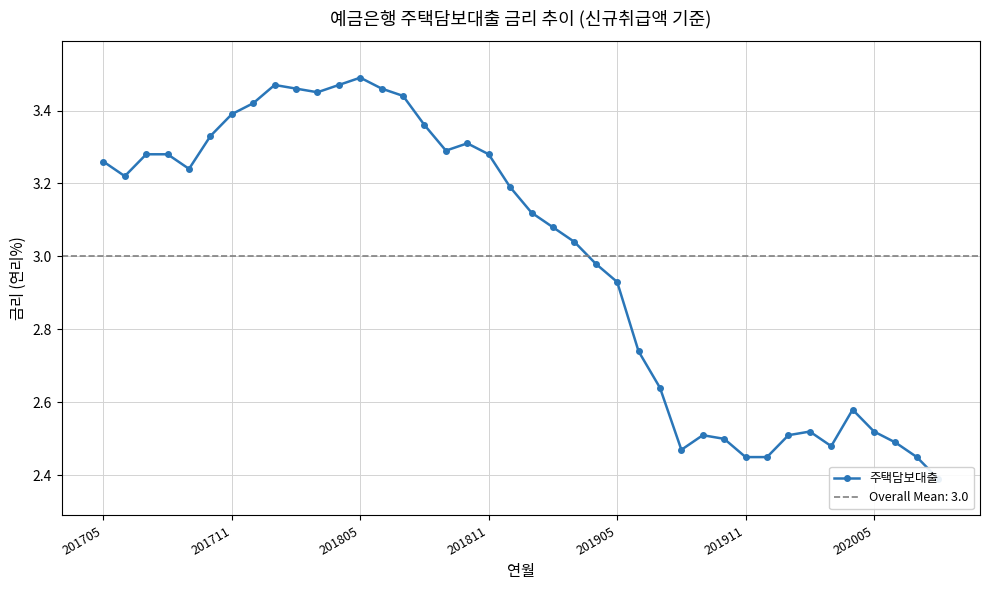

Reading right to left, list all the values displayed in this chart.

2.4	2.5	2.5	2.5	2.6	2.5	2.5	2.5	2.5	2.5	2.5	2.5	2.5	2.6	2.7	2.9	3.0	3.0	3.1	3.1	3.2	3.3	3.3	3.3	3.4	3.4	3.5	3.5	3.5	3.5	3.5	3.5	3.4	3.4	3.3	3.2	3.3	3.3	3.2	3.3